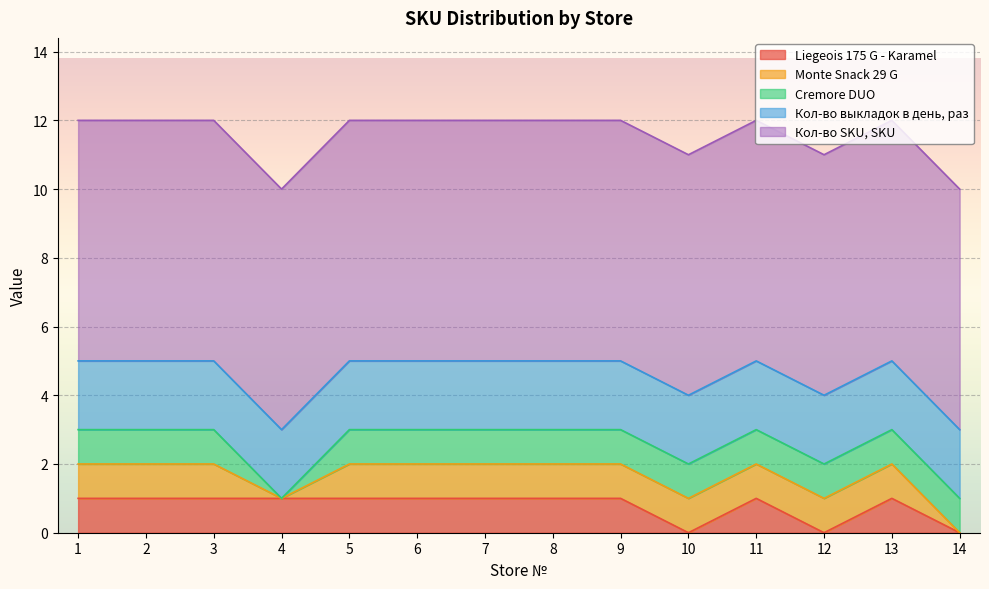

True or false: Кол-во выкладок в день, раз has a value of 2 at 14.

True